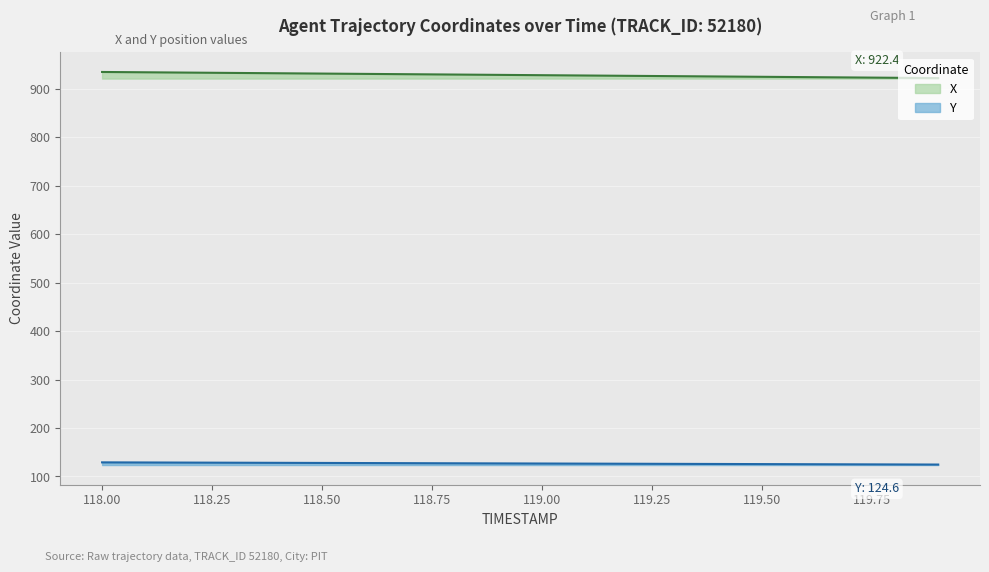

True or false: Y and X intersect in this chart.

False